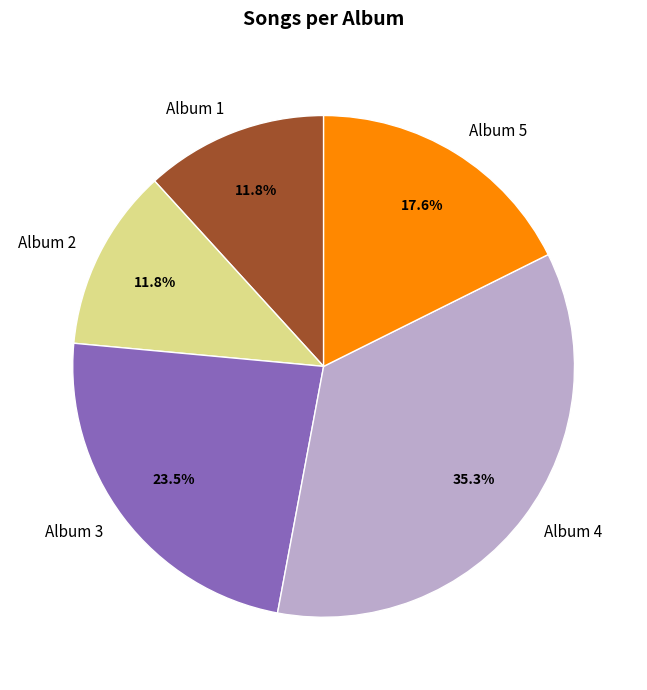

The Album 1 slice represents 20% of the pie. True or false?

False